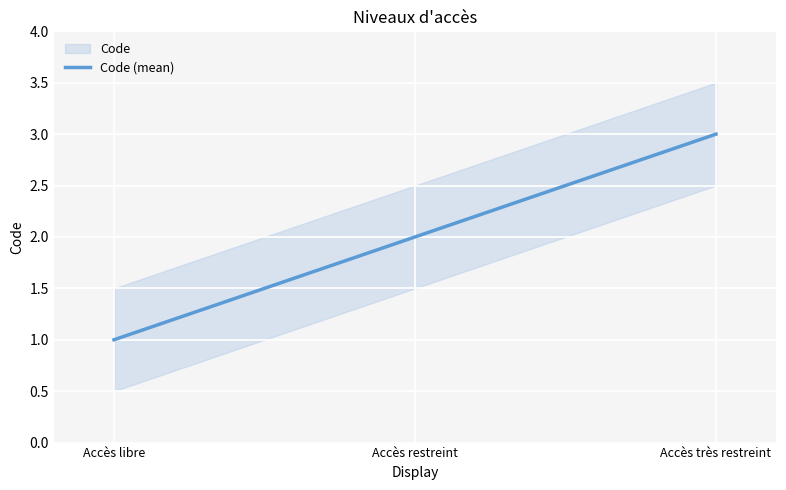

Rank the categories by value from highest to lowest.

Accès très restreint, Accès restreint, Accès libre